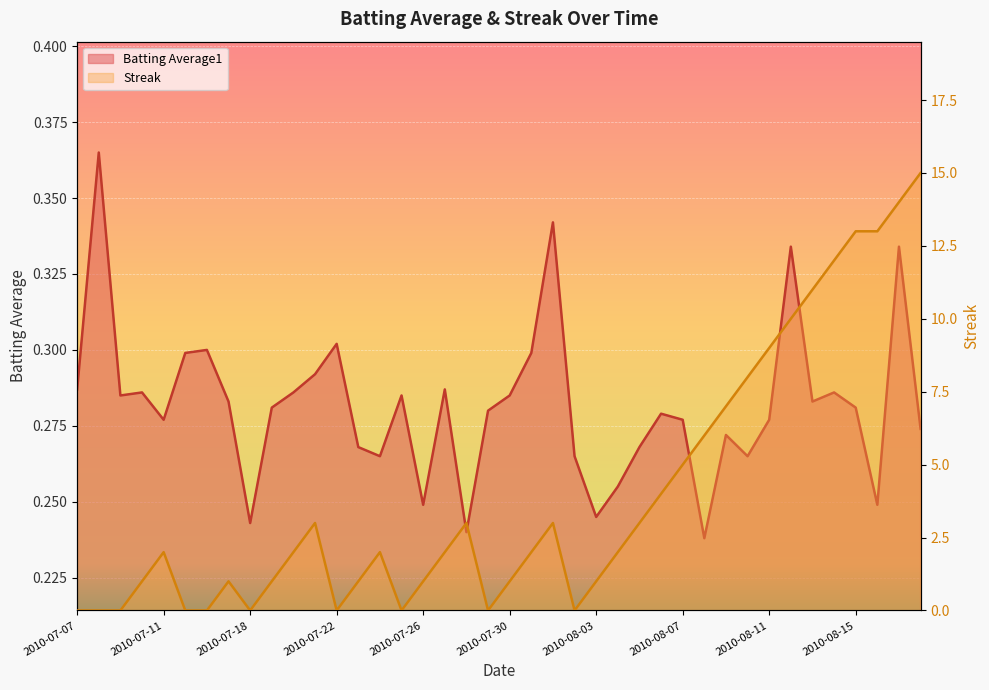

Rank the categories by Streak value from lowest to highest.

2010-07-07, 2010-07-08, 2010-07-09, 2010-07-15, 2010-07-16, 2010-07-18, 2010-07-22, 2010-07-25, 2010-07-29, 2010-08-02, 2010-07-10, 2010-07-17, 2010-07-19, 2010-07-23, 2010-07-26, 2010-07-30, 2010-08-03, 2010-07-11, 2010-07-20, 2010-07-24, 2010-07-27, 2010-07-31, 2010-08-04, 2010-07-21, 2010-07-28, 2010-08-01, 2010-08-05, 2010-08-06, 2010-08-07, 2010-08-08, 2010-08-09, 2010-08-10, 2010-08-11, 2010-08-12, 2010-08-13, 2010-08-14, 2010-08-15, 2010-08-16, 2010-08-17, 2010-08-18